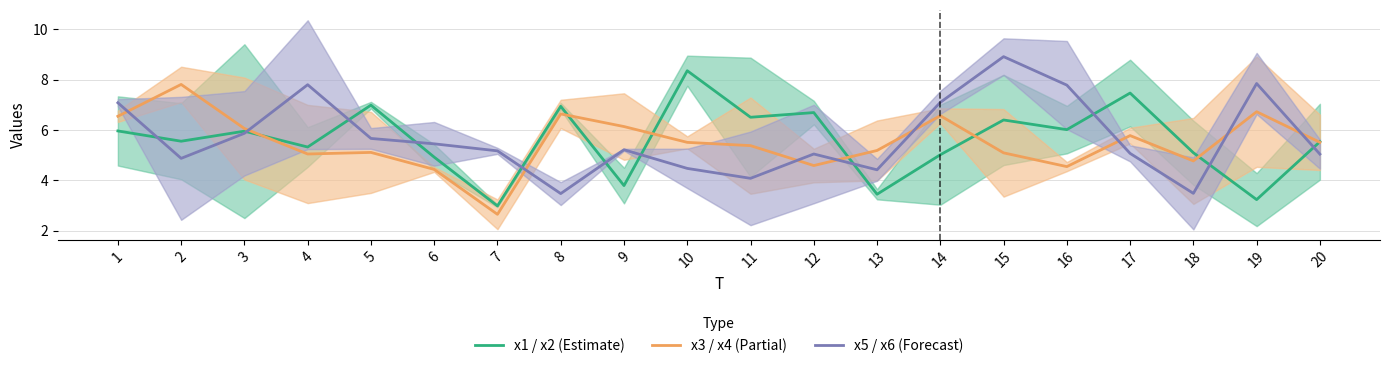

Between 6 and 17, which is larger?

17